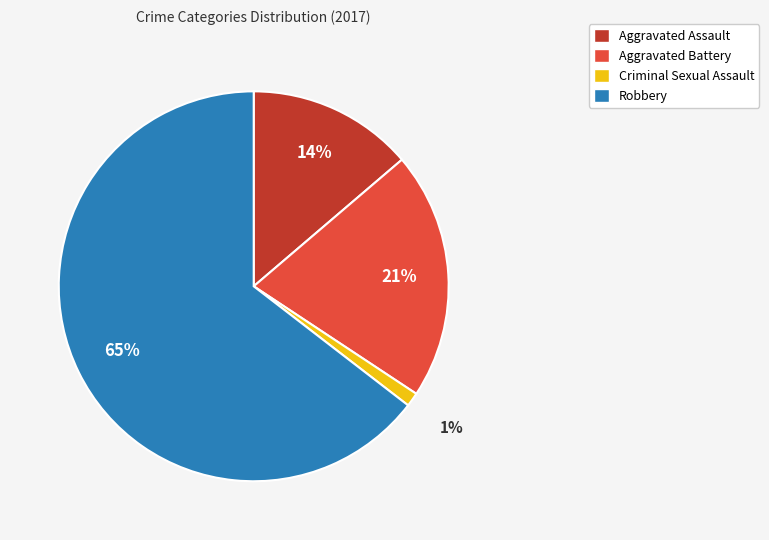

Between Robbery and Aggravated Battery, which is larger?

Robbery